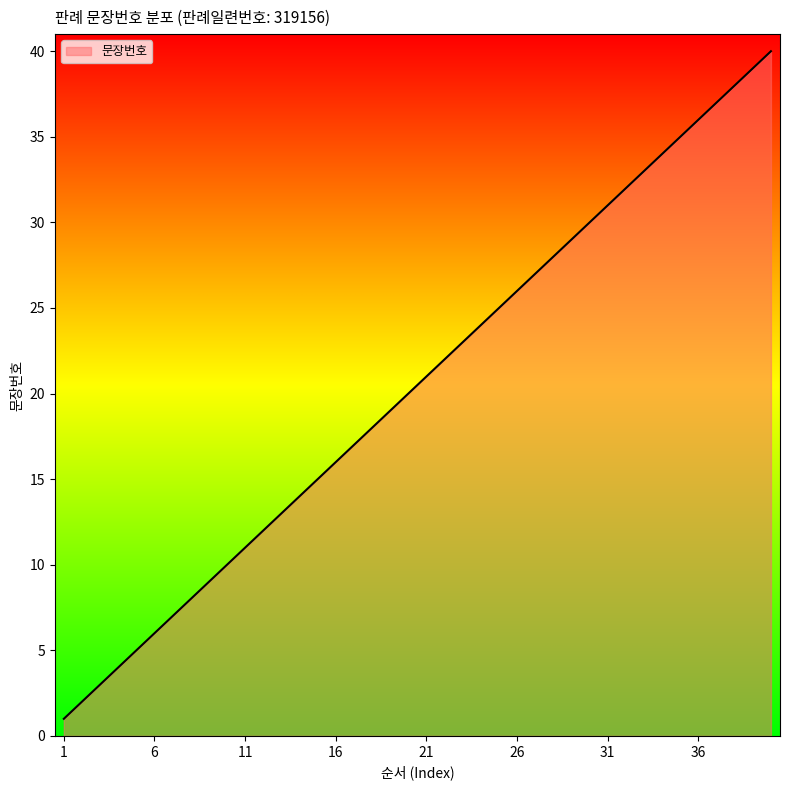

What is the difference between the maximum and minimum values?

39